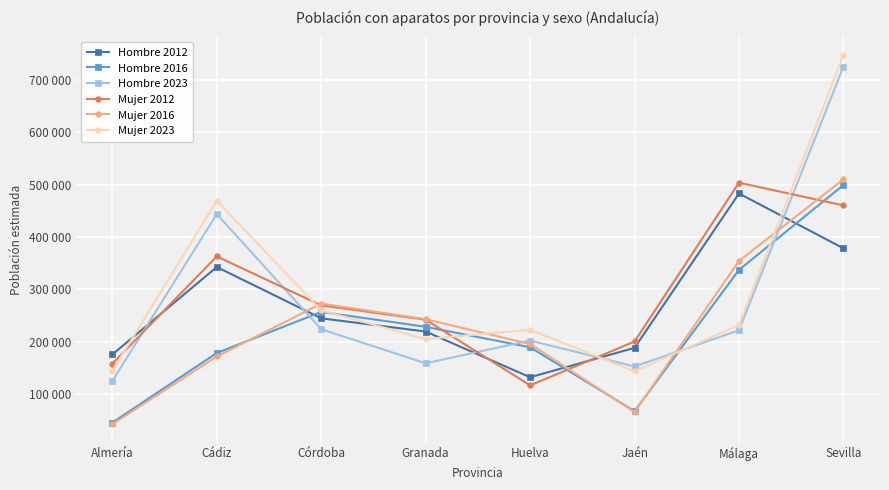

Rank the series by their maximum value, from highest to lowest.

Mujer 2023, Hombre 2023, Mujer 2016, Mujer 2012, Hombre 2016, Hombre 2012